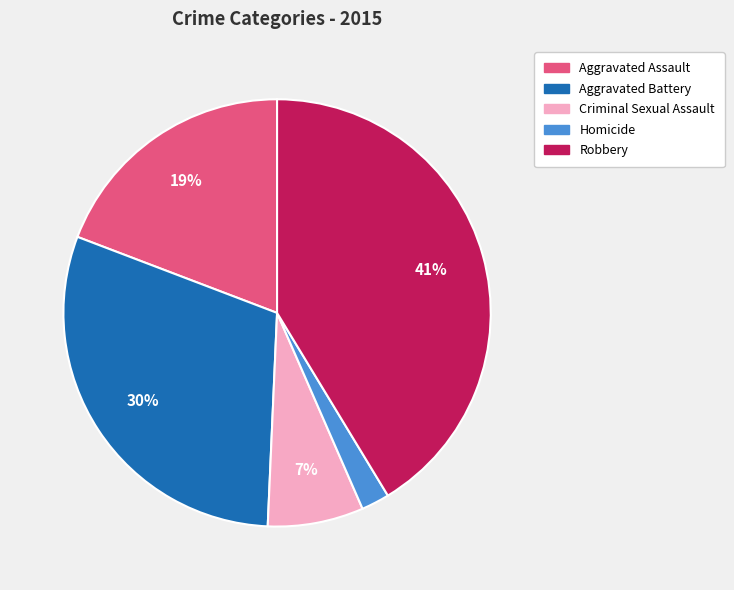

To the nearest percent, what is the combined percentage of Aggravated Battery and Criminal Sexual Assault?

37%